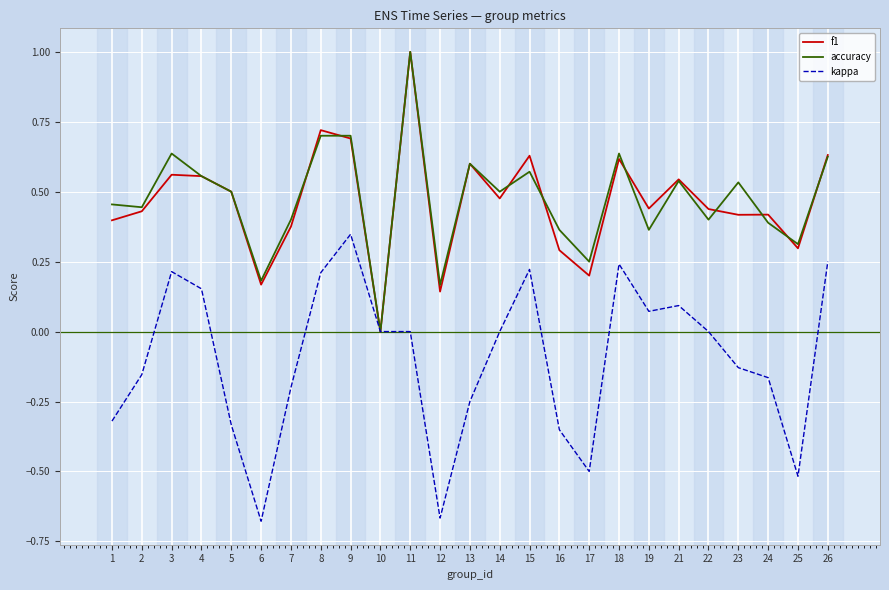

What is the spread (max minus min) of values at 25?

0.8